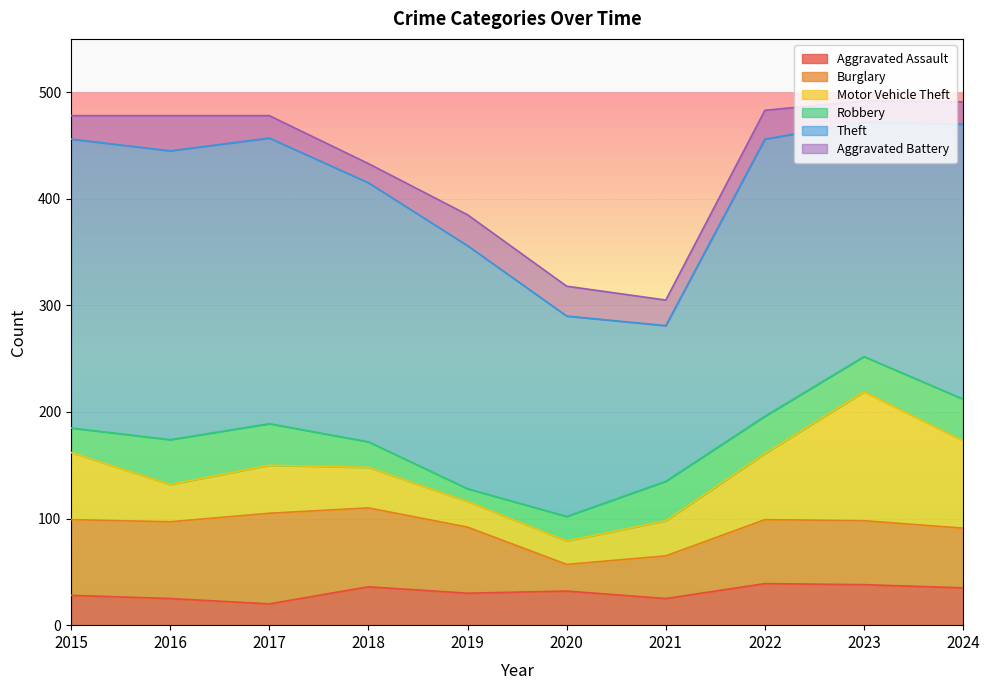

At which label does Burglary reach its minimum?

2020